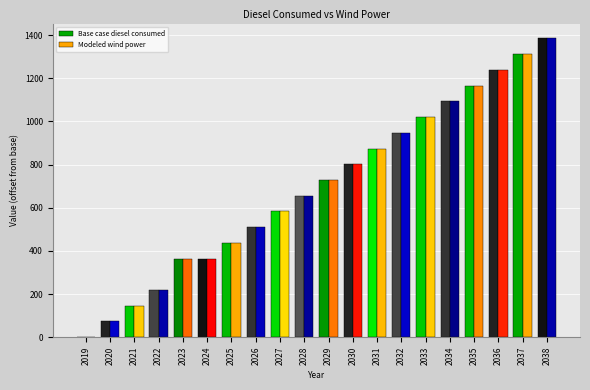

What is the sum of all Base case diesel consumed values?

13917.7